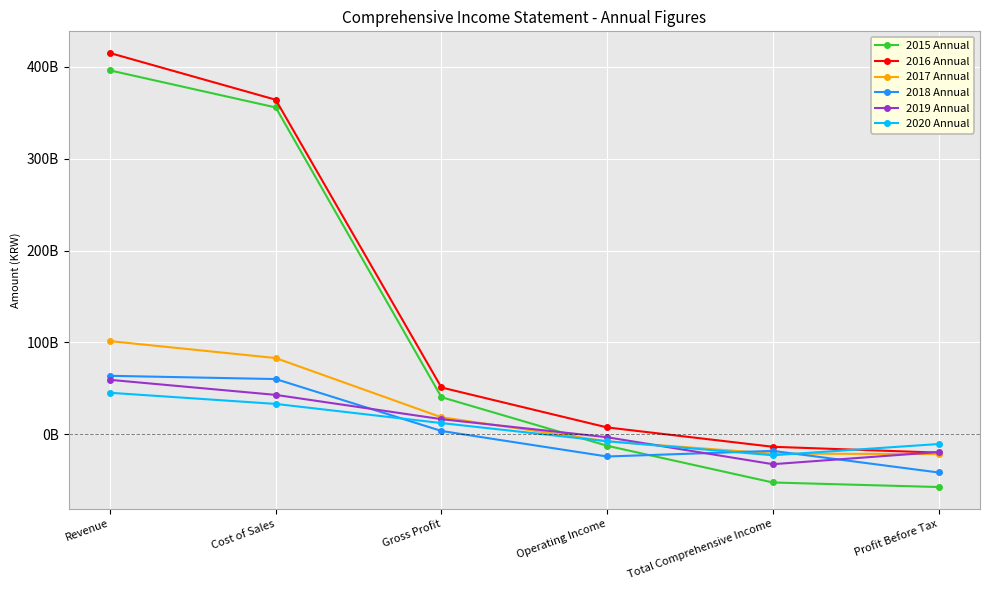

Does the chart display data point markers on the line(s)?

Yes